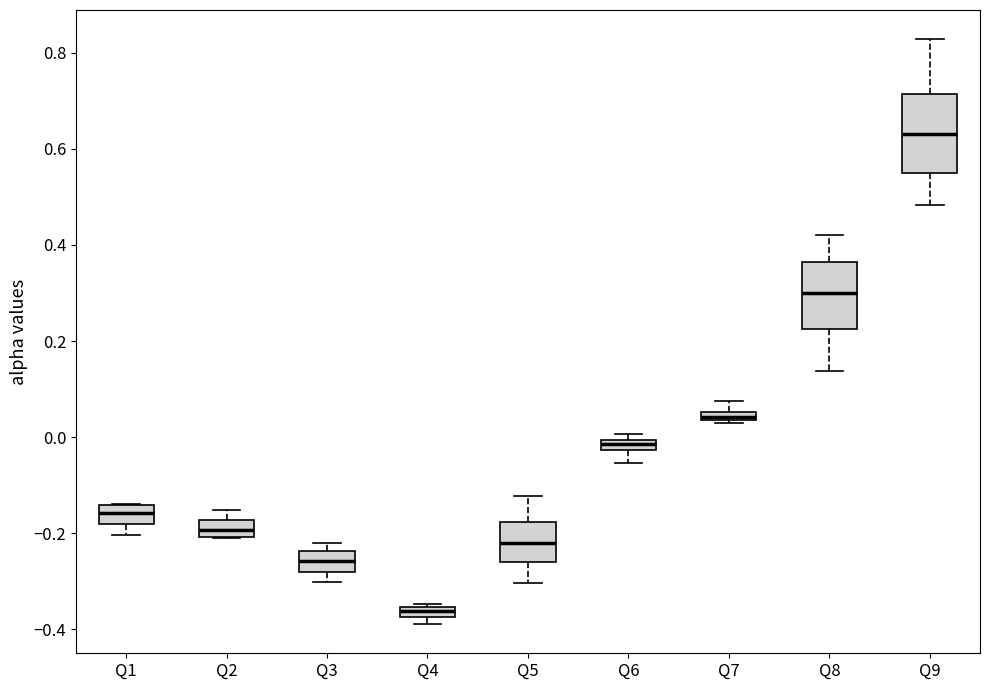

Comparing the boxes themselves (not the whiskers), which one is the tallest?

Q9